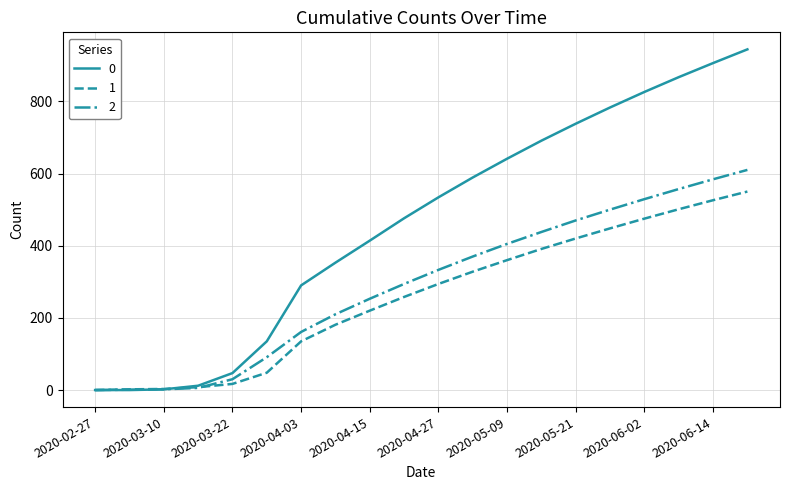

Rank the series by their maximum value, from highest to lowest.

0, 2, 1